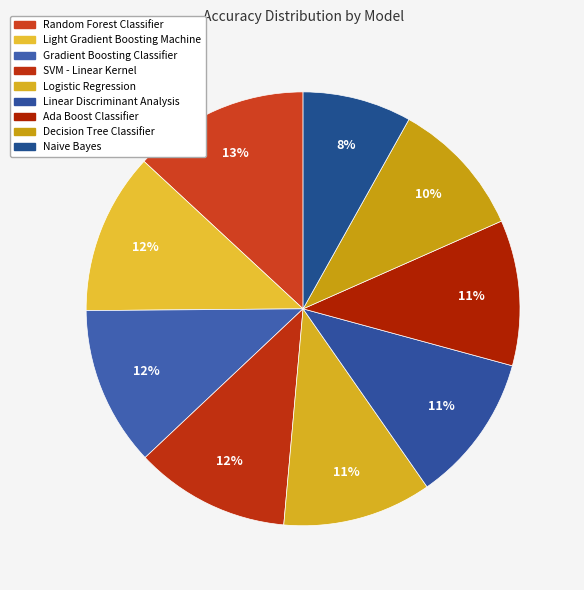

How many segments does this pie chart have?

9